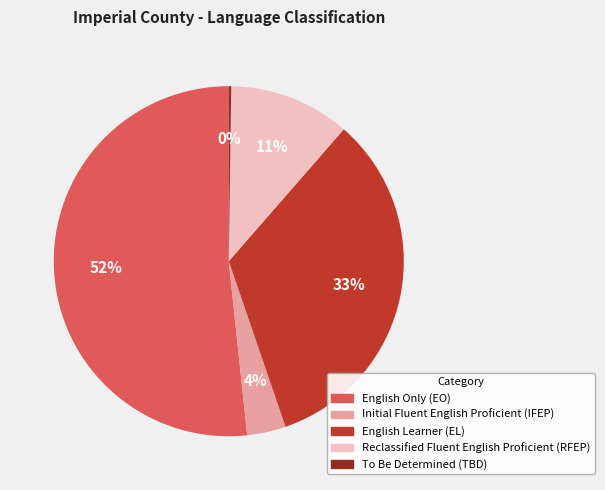

Is English Only (EO) the majority of the pie?

Yes